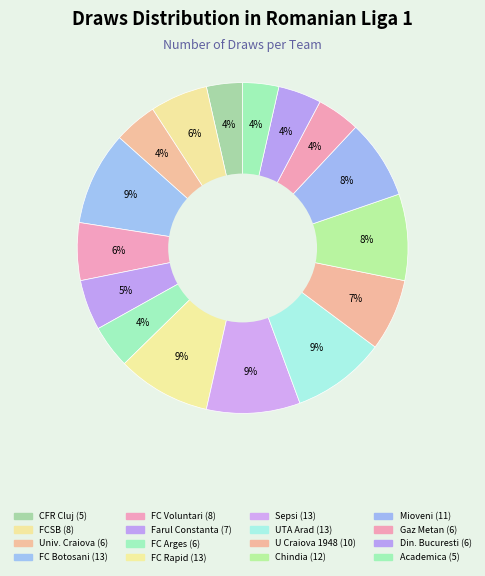

Count the number of slices in the pie.

16